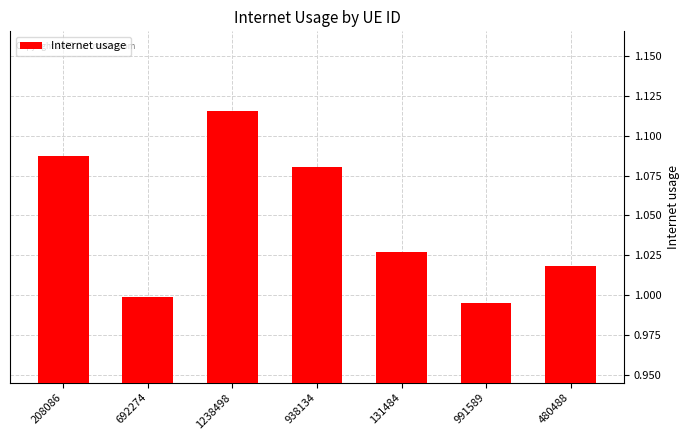

Rank the categories by value from highest to lowest.

1238498, 208086, 938134, 131484, 480488, 692274, 991589